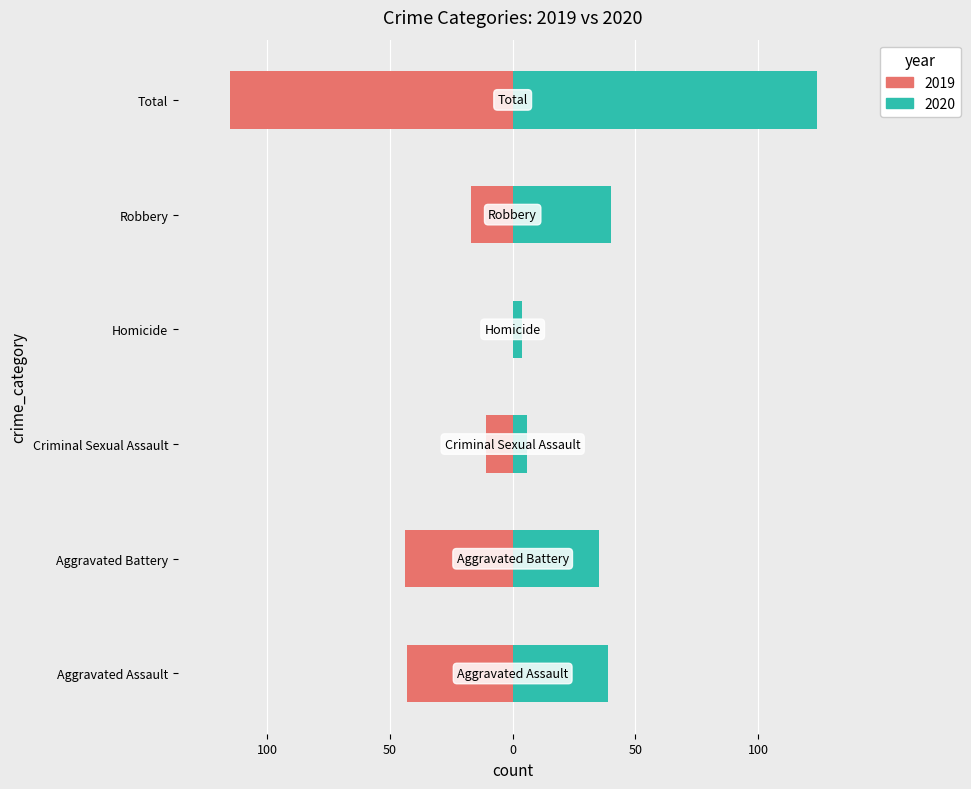

The 2019 series shows -75 at Aggravated Battery. True or false?

False